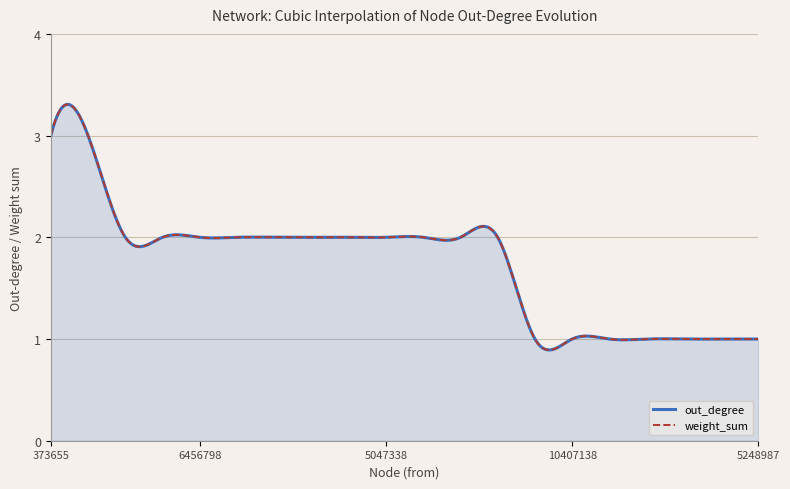

What is the difference between the second highest and minimum values in the weight_sum series?

2